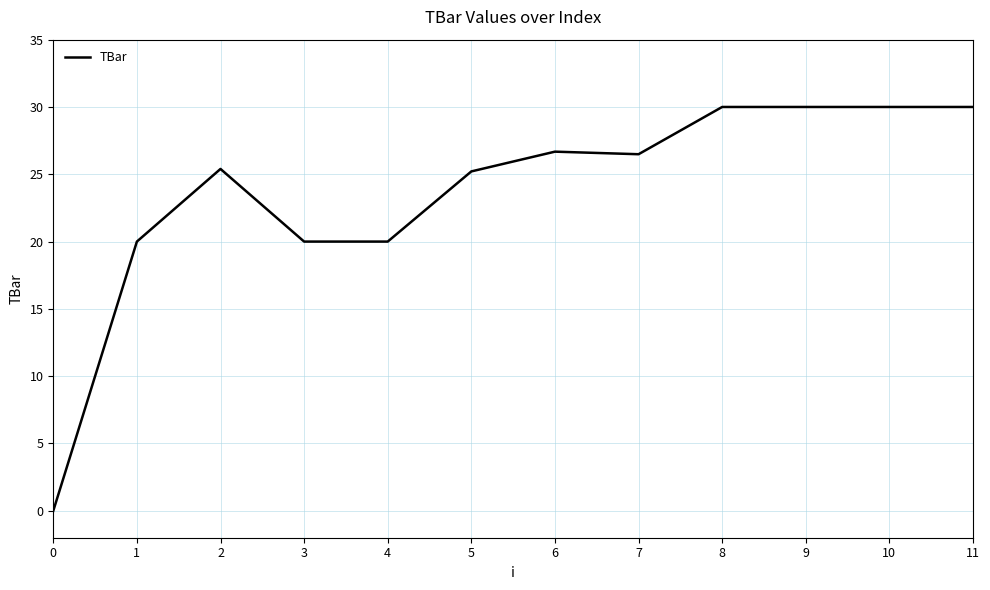

What is the maximum value shown in the chart?

30.0